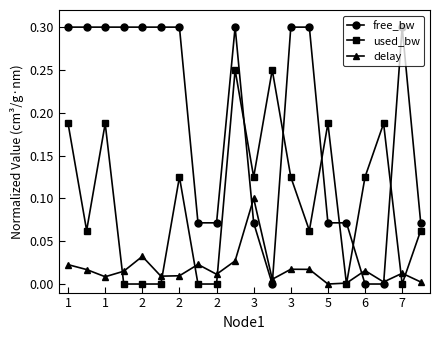

What is the maximum value shown in the chart?

0.3